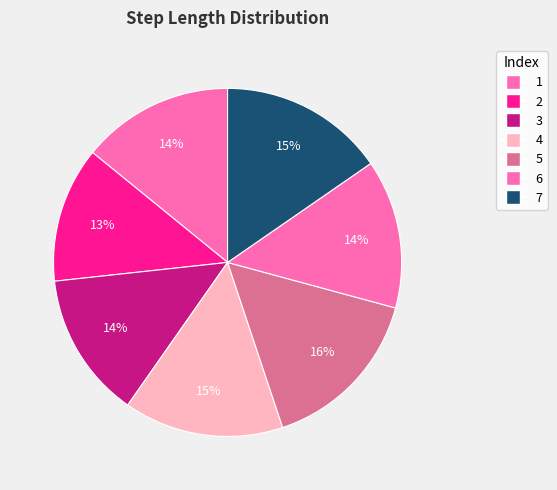

Is 2 the majority of the pie?

No